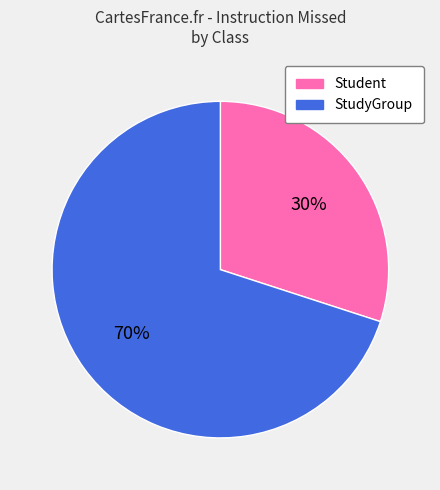

What is the smallest slice in the pie chart?

Student